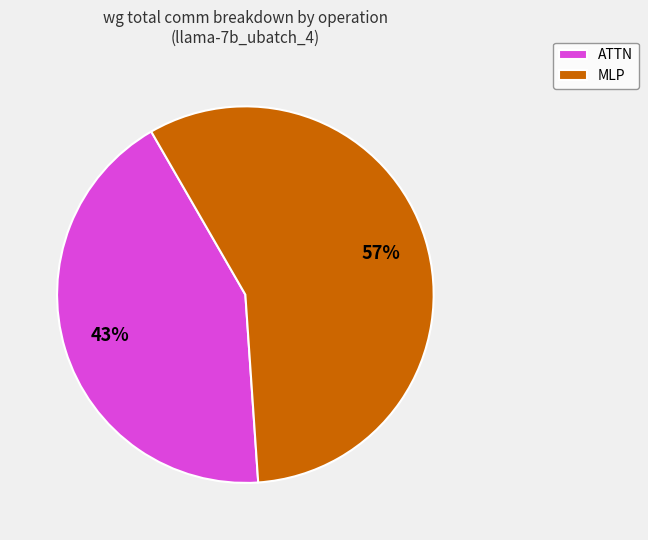

True or false: MLP accounts for 69% of the total.

False